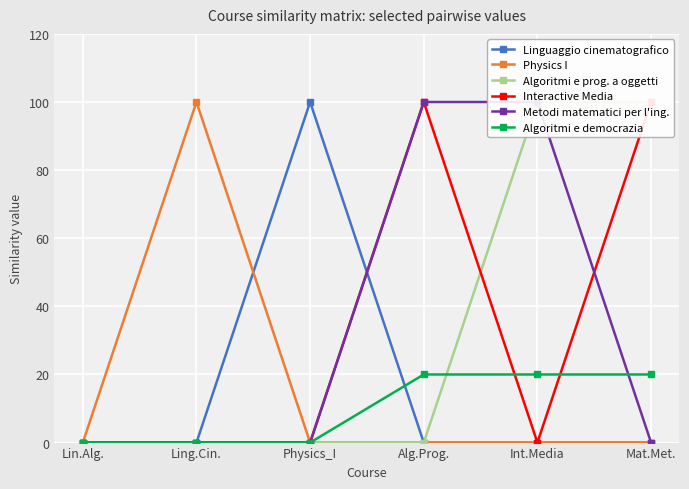

Between Ling.Cin. and Alg.Prog., which series saw the biggest shift?

Physics I